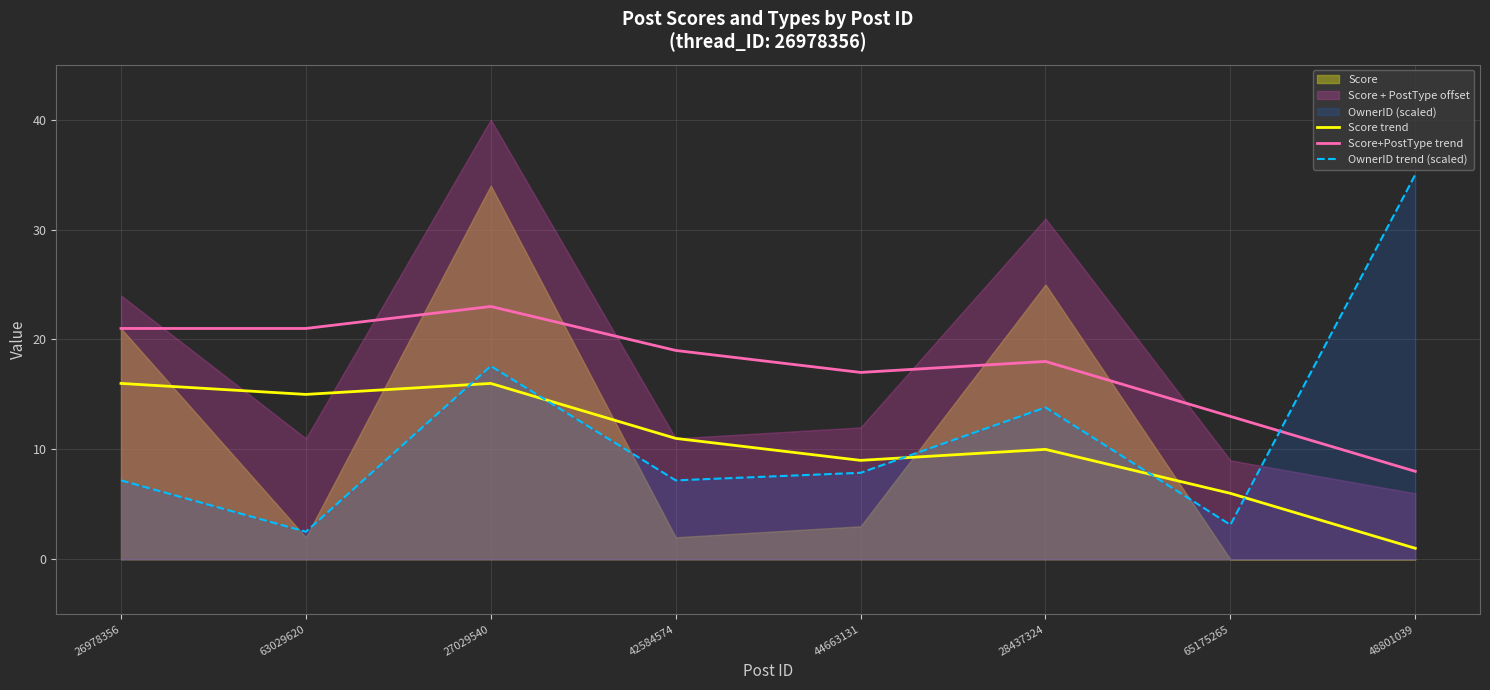

Which has a higher value, 48801039 or 42584574?

42584574